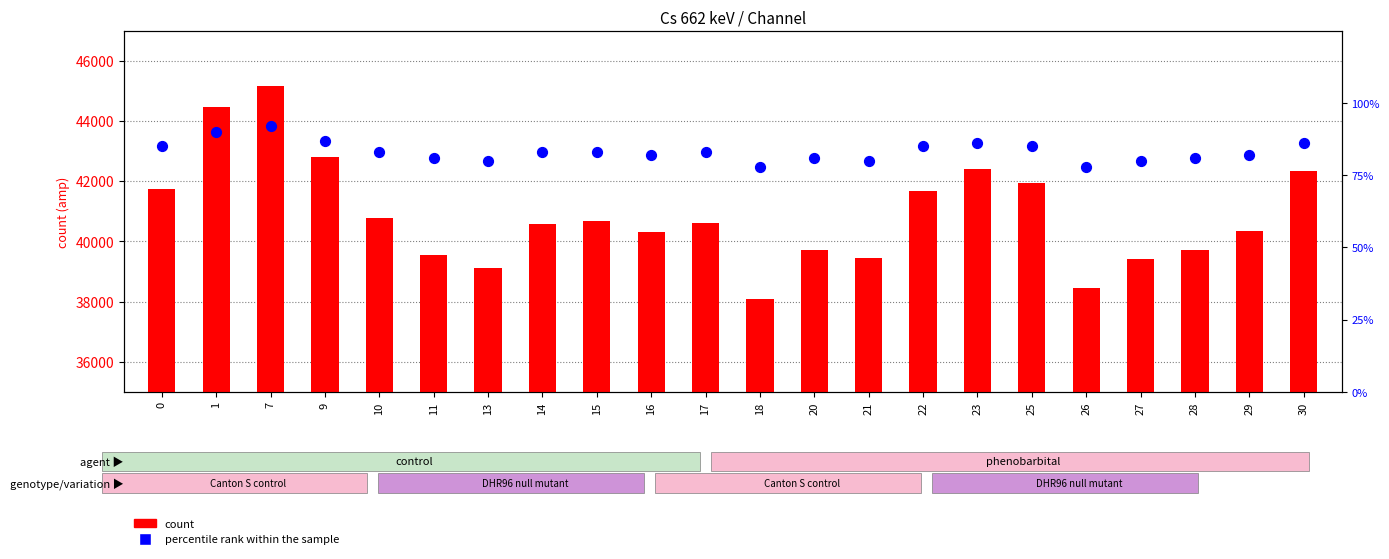

Is the value of count at 27 greater than the value of percentile rank within the sample at 16?

Yes